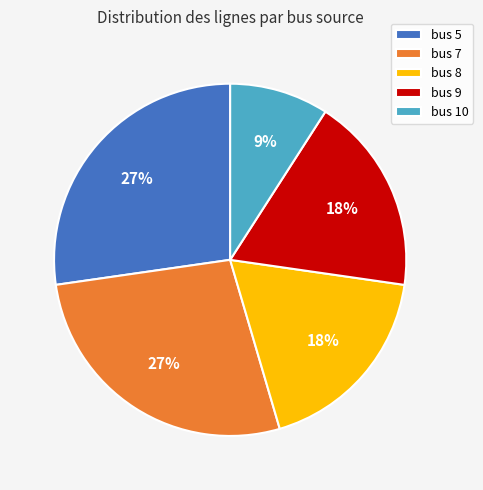

Approximately how many times larger is the value at bus 9 compared to bus 5?

0.7